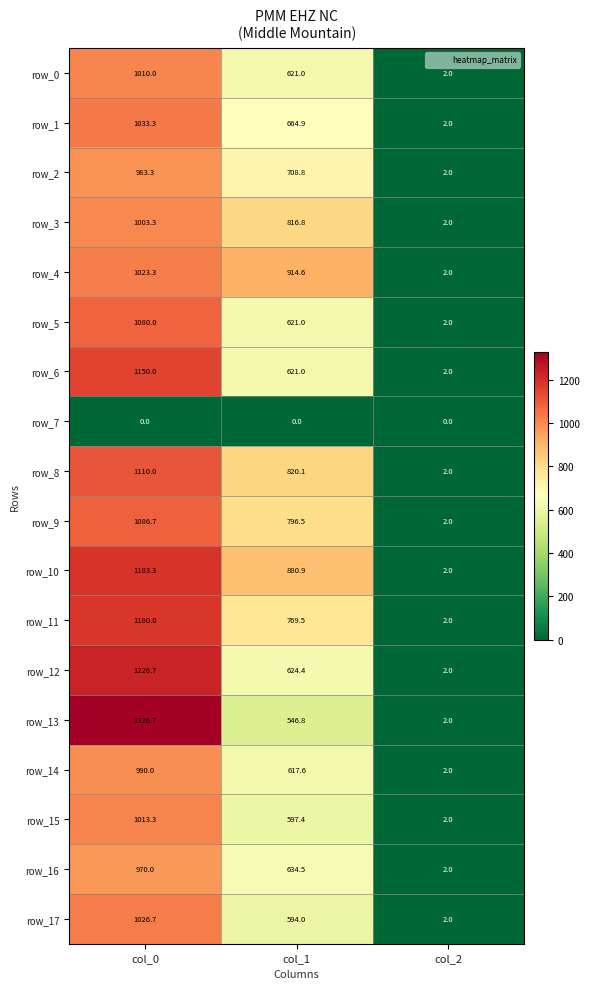

True or false: row_15 has a value of 2.7 at col_2.

False